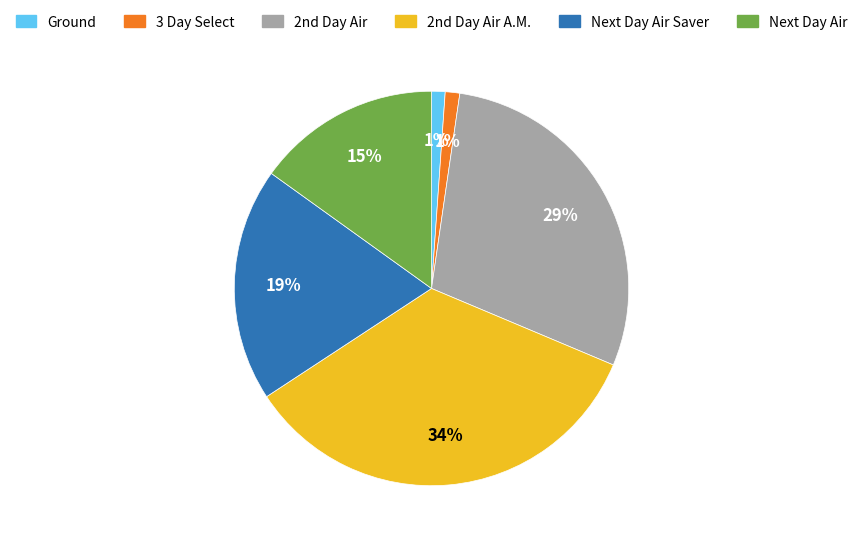

To the nearest percent, what is the average slice percentage?

17%